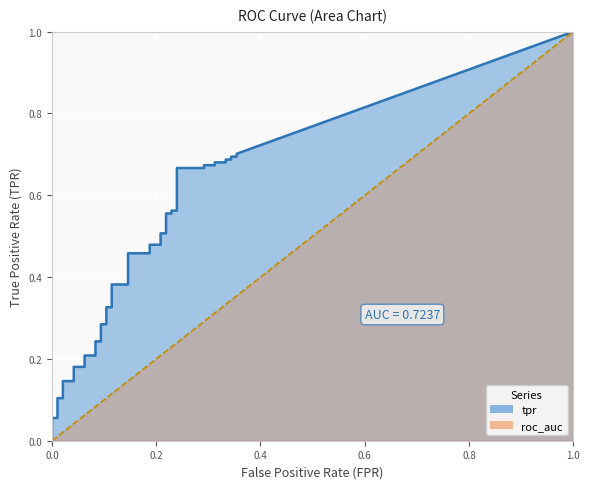

True or false: fpr has a value of 0.2 at 19.

False